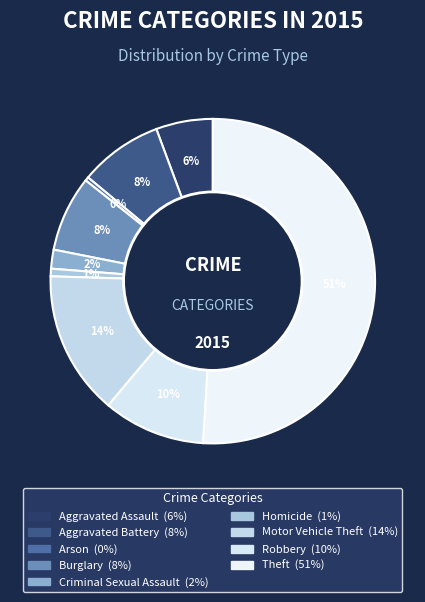

Is there any slice that represents more than half of the pie?

Yes